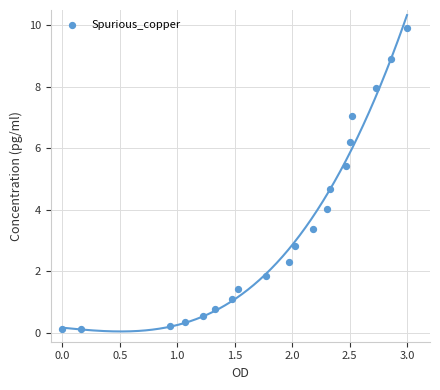

What is the range of Y values (max minus min)?

9.8